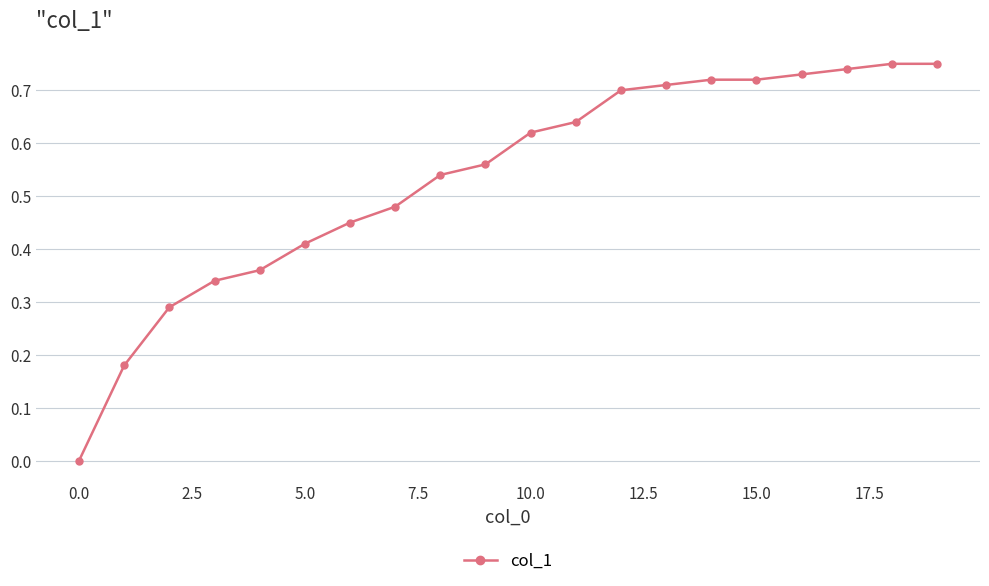

What is the sum of all values?

10.7